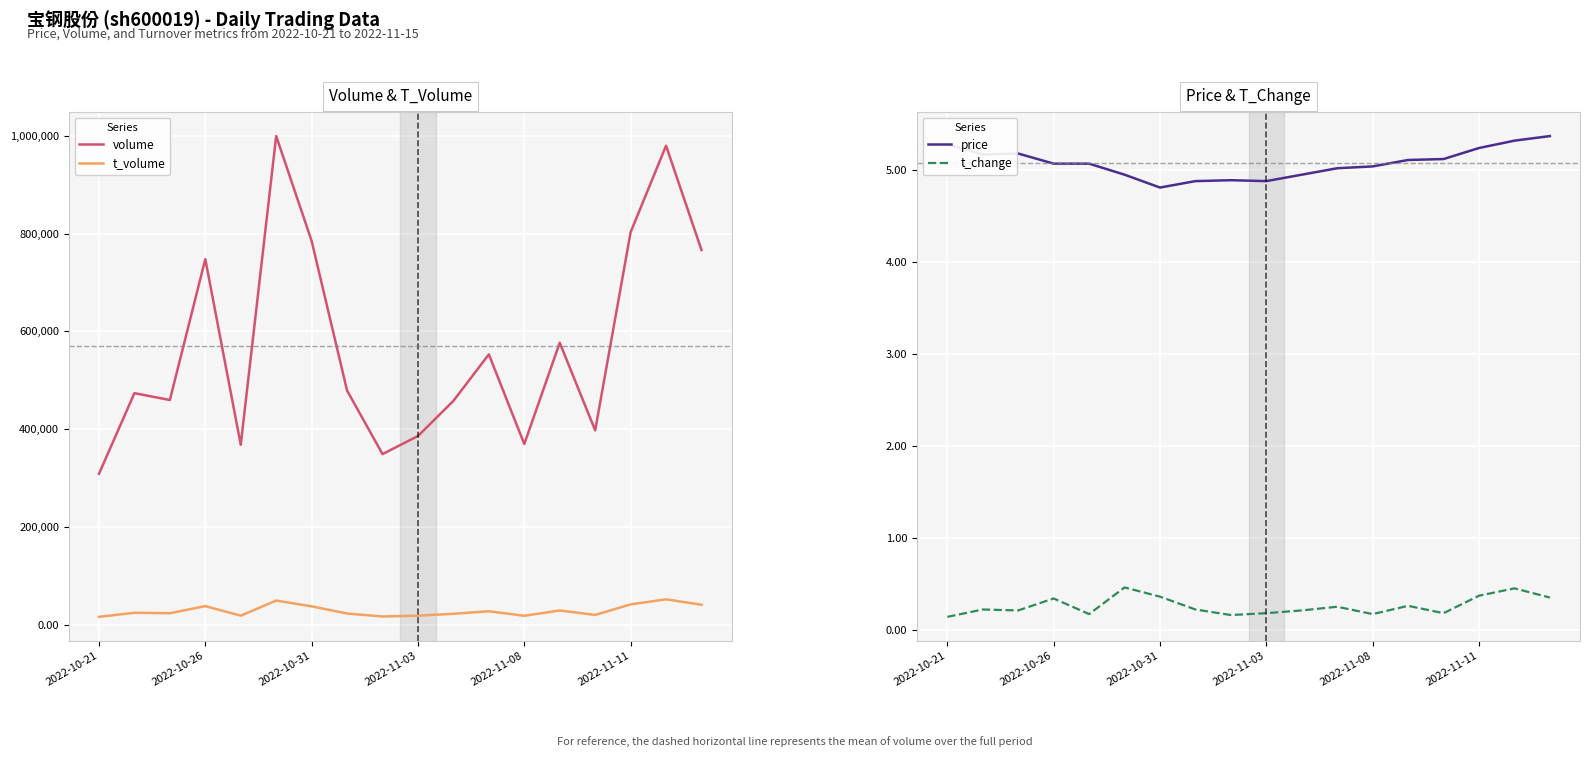

The volume series shows 576822.0 at 13. True or false?

True